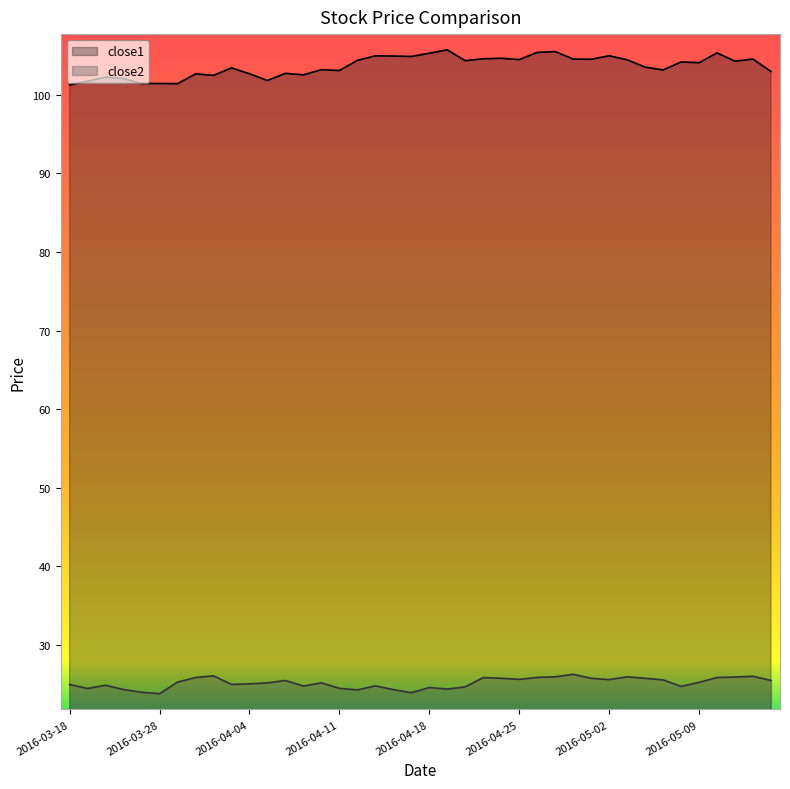

What is the difference between the second highest and second lowest values in the close2 series?

2.1